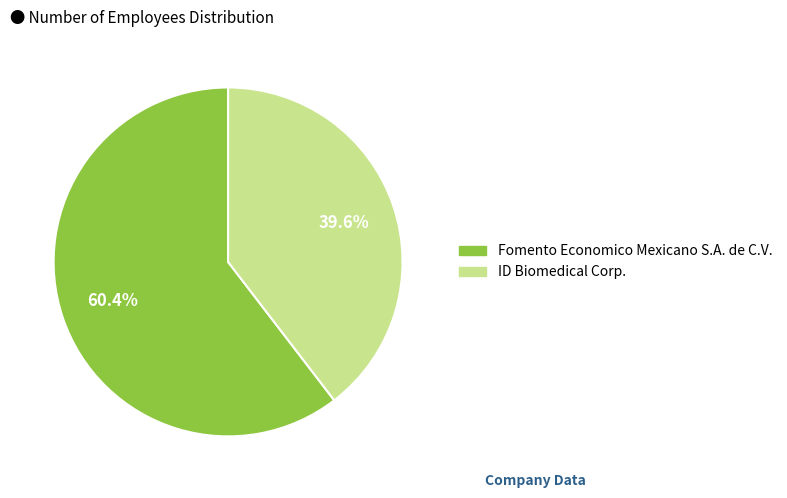

Does any single category account for the majority?

Yes